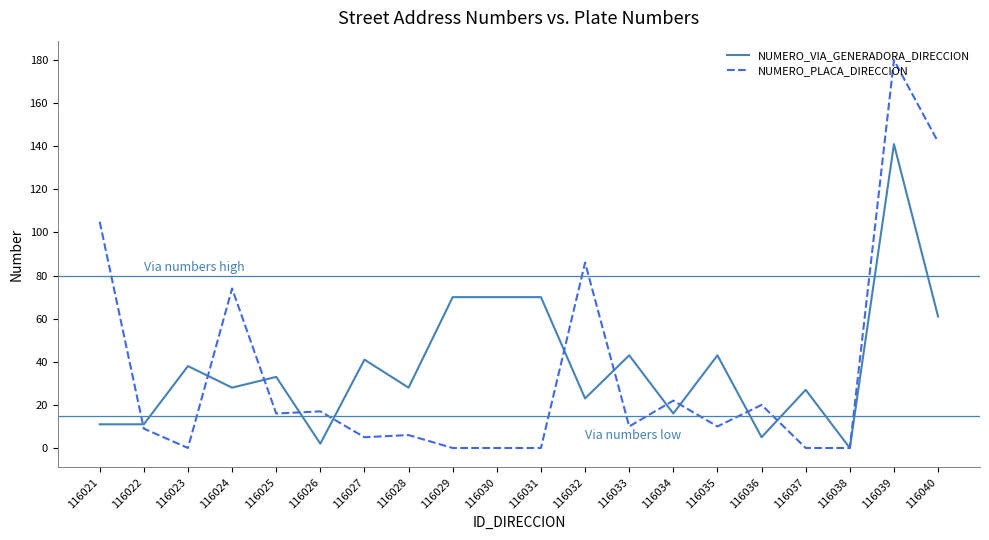

Which category has the highest value in the NUMERO_VIA_GENERADORA_DIRECCION series?

116039